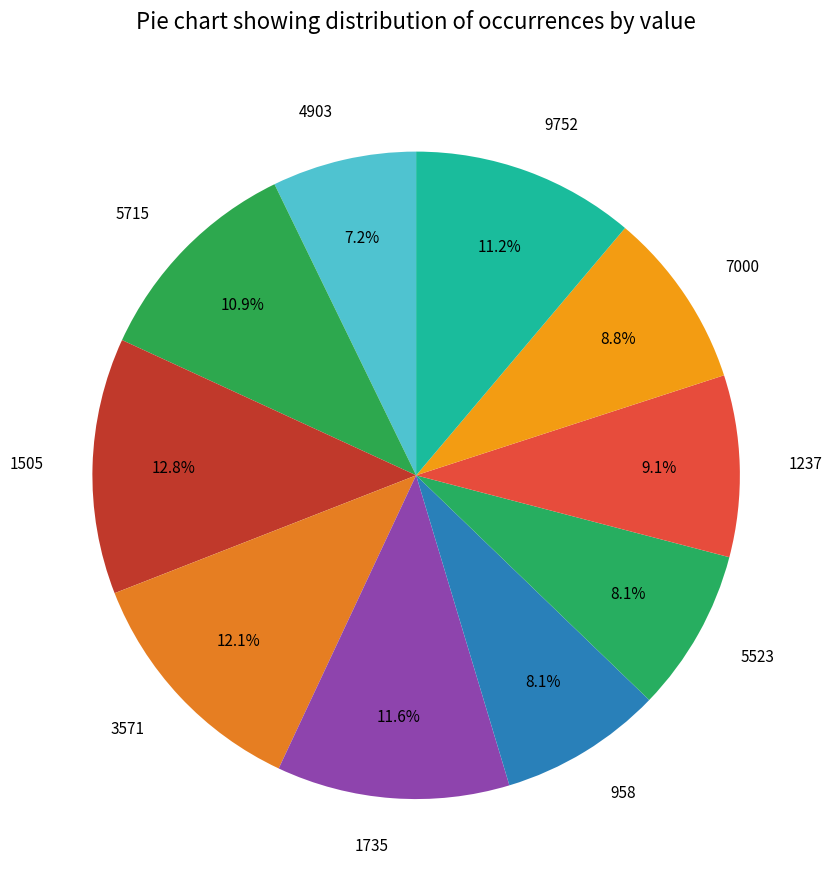

To the nearest percent, what is the difference between the largest and smallest slice percentages?

6%